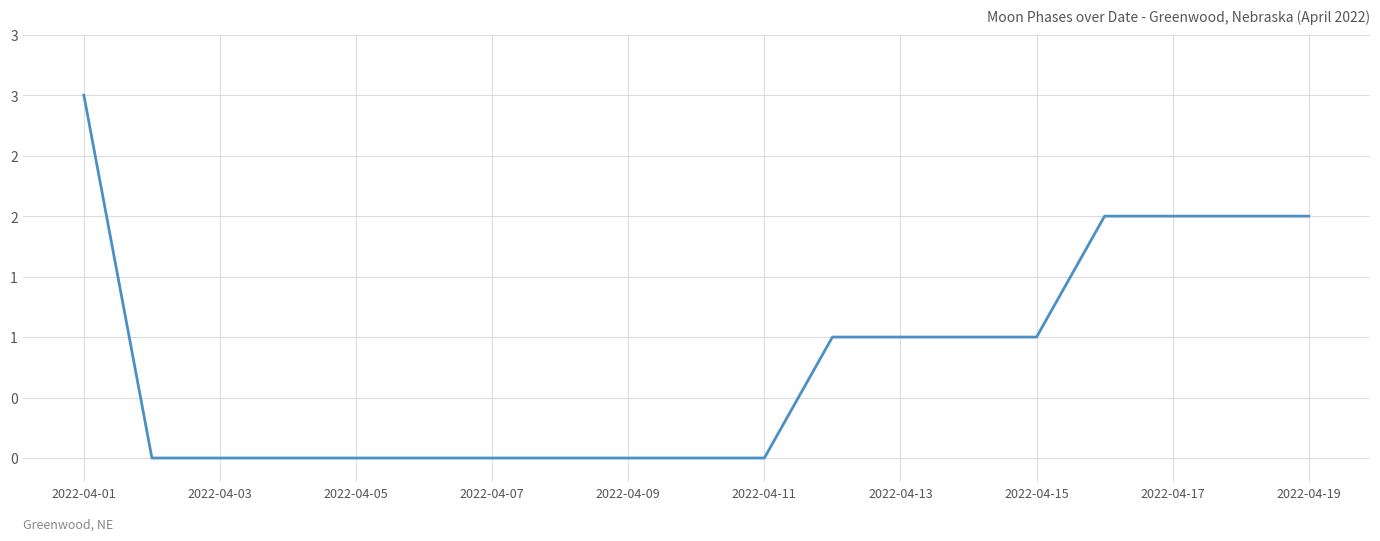

What is the sum of all values?

15